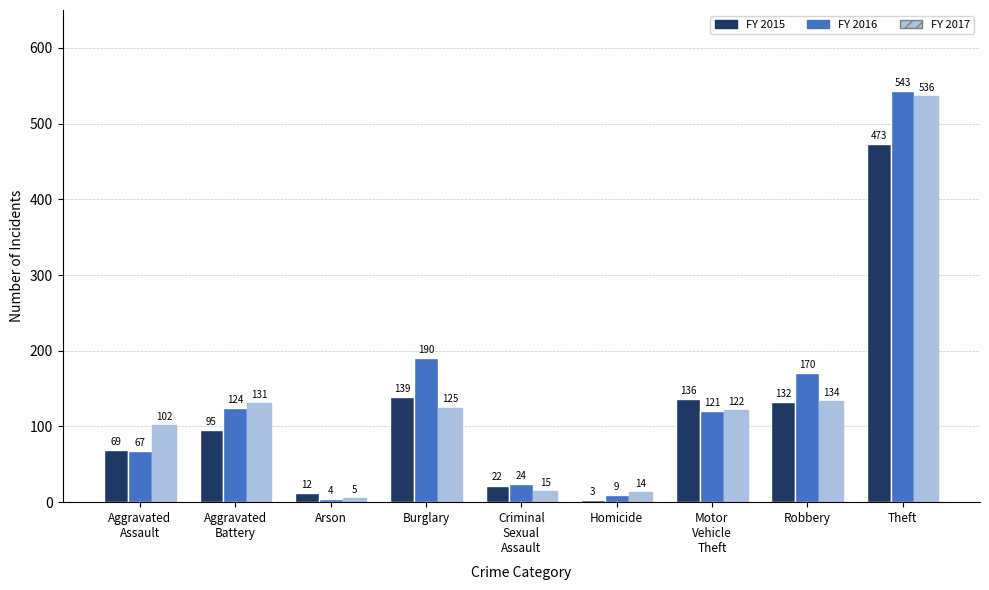

True or false: FY 2015 has a value of 85 at Robbery.

False